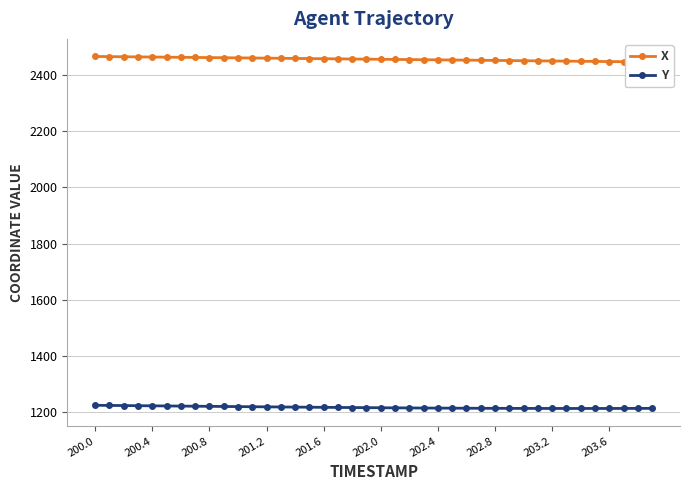

At which category is the sum across all series the highest?

200.0